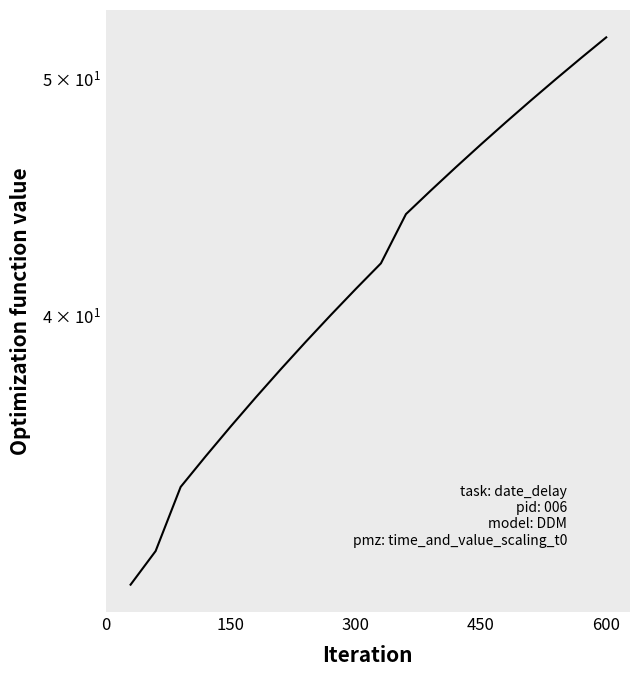

Reading right to left, list all the values displayed in this chart.

52	51	50	49	48	47	46	45	44	42	41	40	39	38	37	36	35	34	32	31